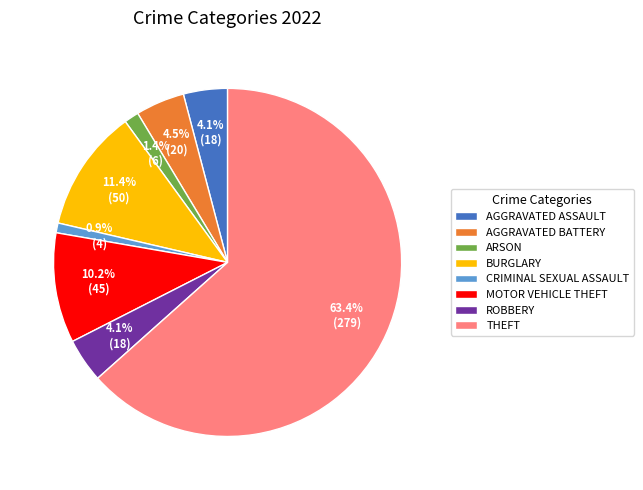

How many segments does this pie chart have?

8